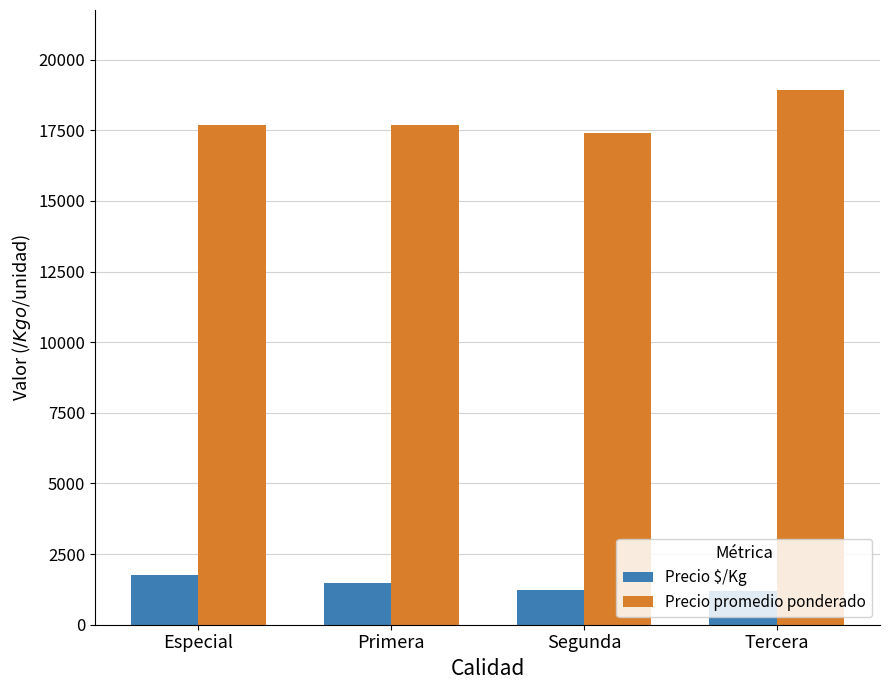

What is the difference between the highest and lowest values at Tercera?

17735